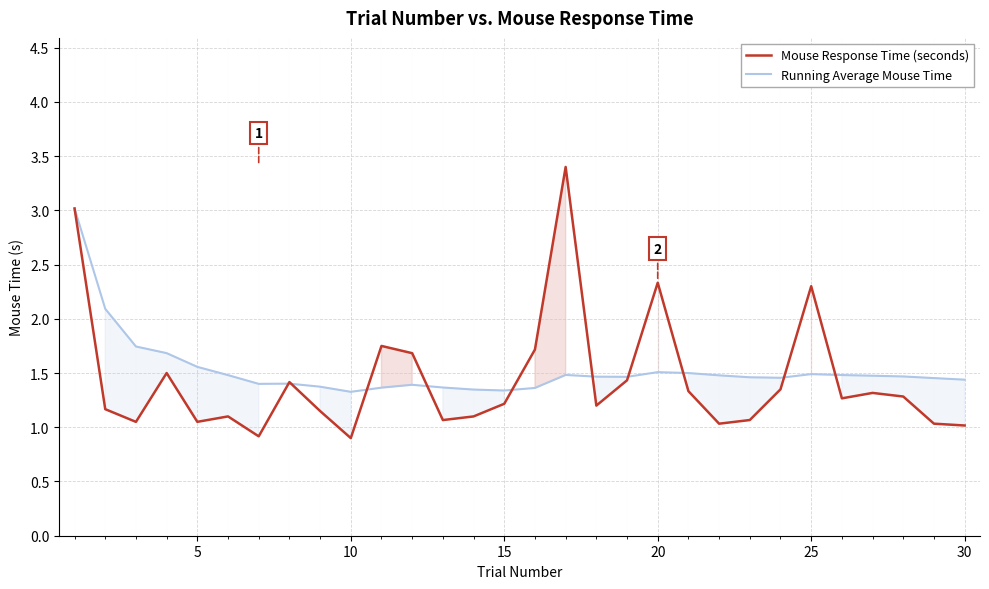

What is the highest value of the Running Average Mouse Time series?

3.0